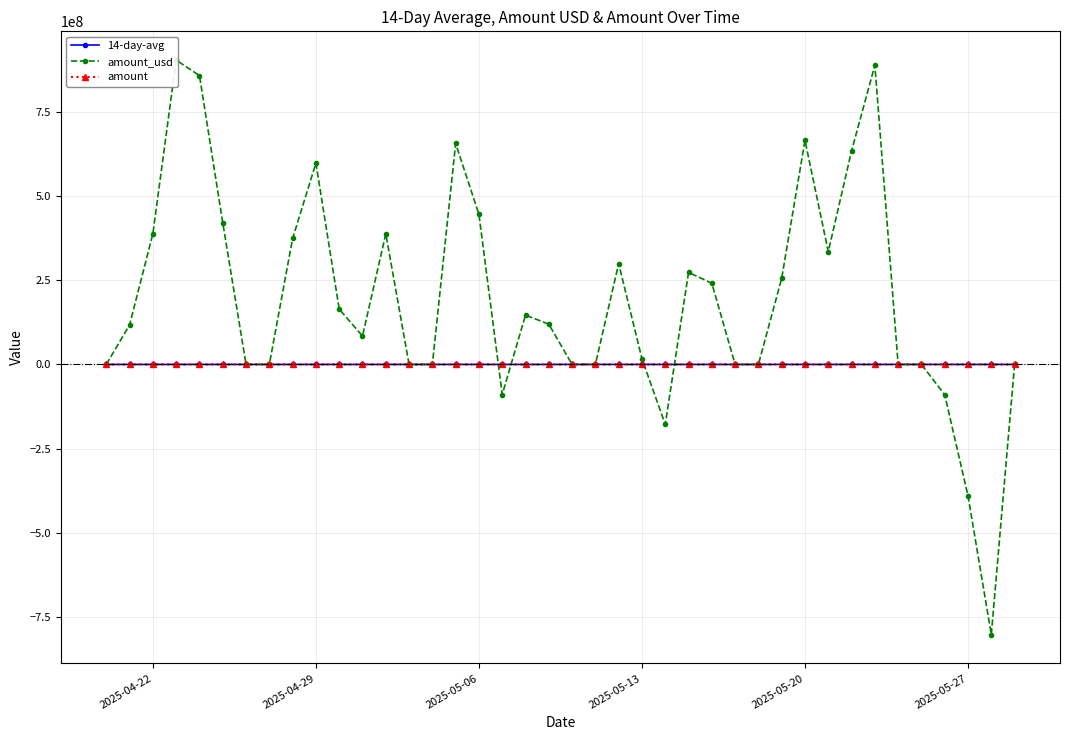

True or false: 14-day-avg has more than 1 points higher than both neighbors.

True